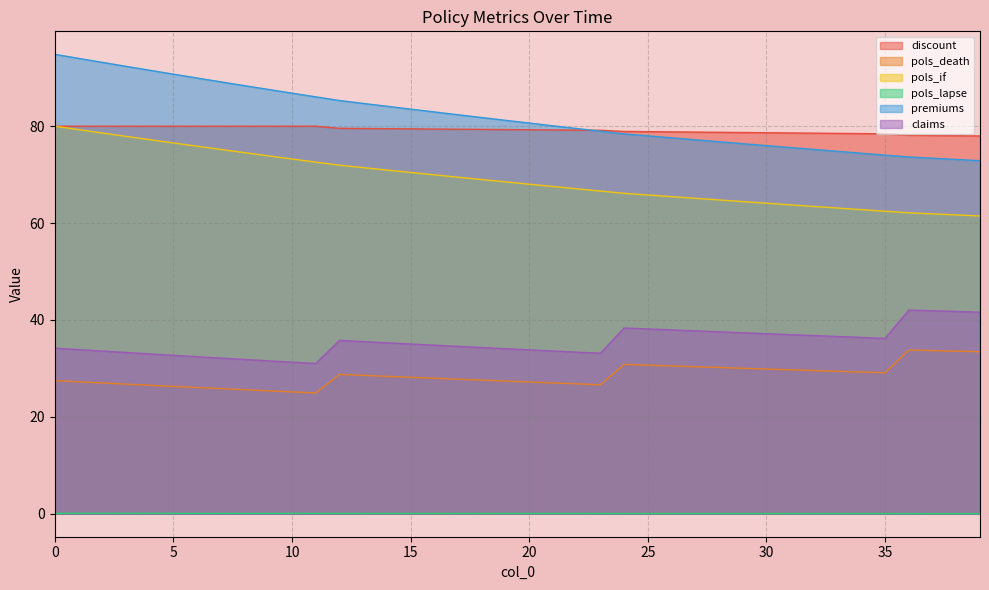

True or false: pols_if and pols_death intersect in this chart.

False